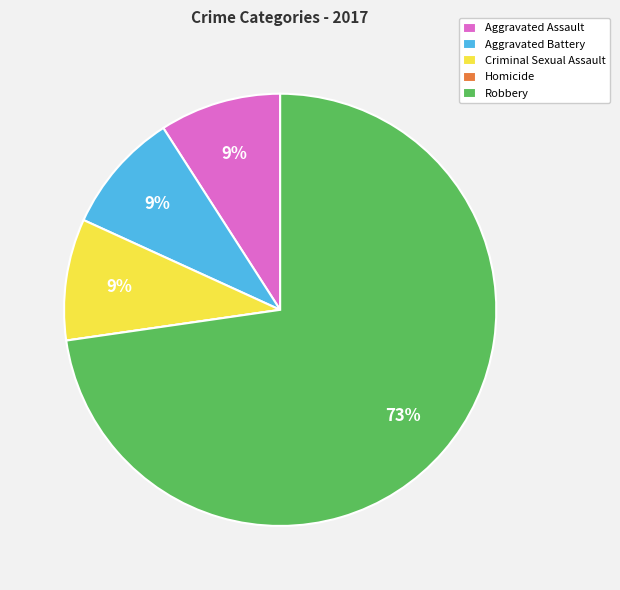

Which slice represents more than half of the pie?

Robbery